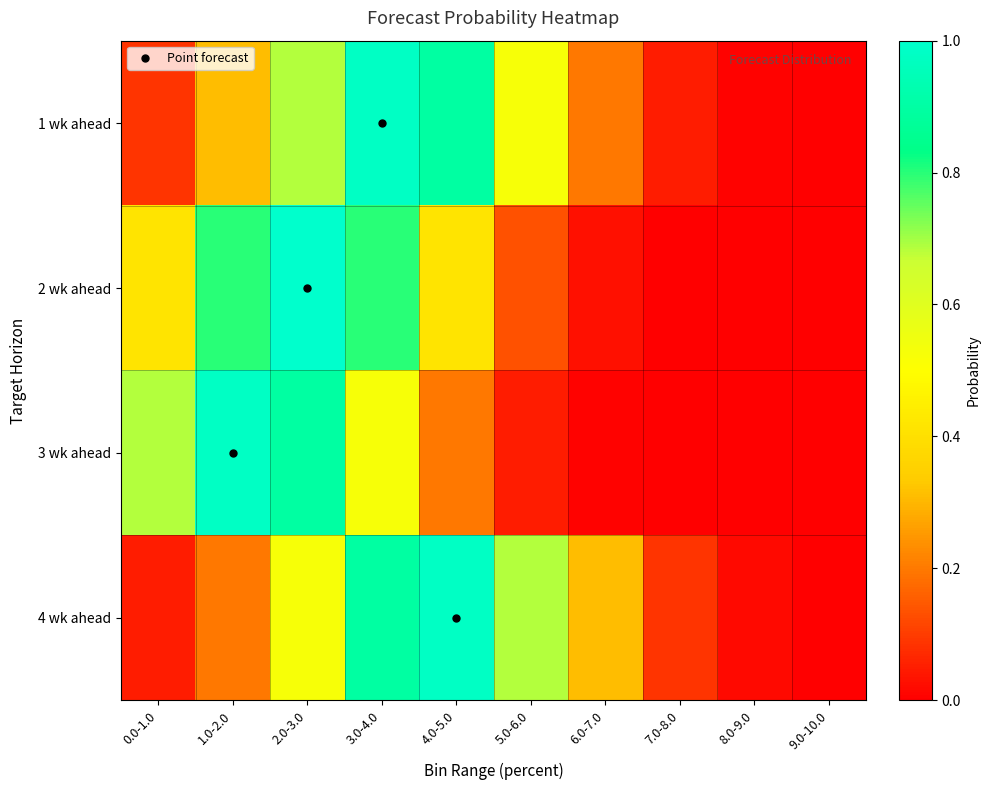

At how many categories does at least one series exceed 0?

10